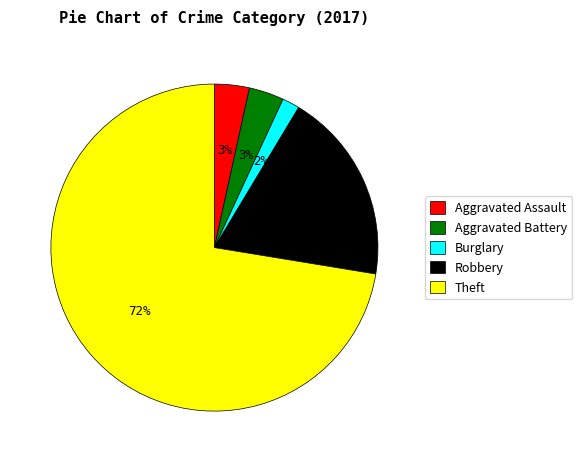

Is the sum of Aggravated Battery and Aggravated Assault greater than half?

No